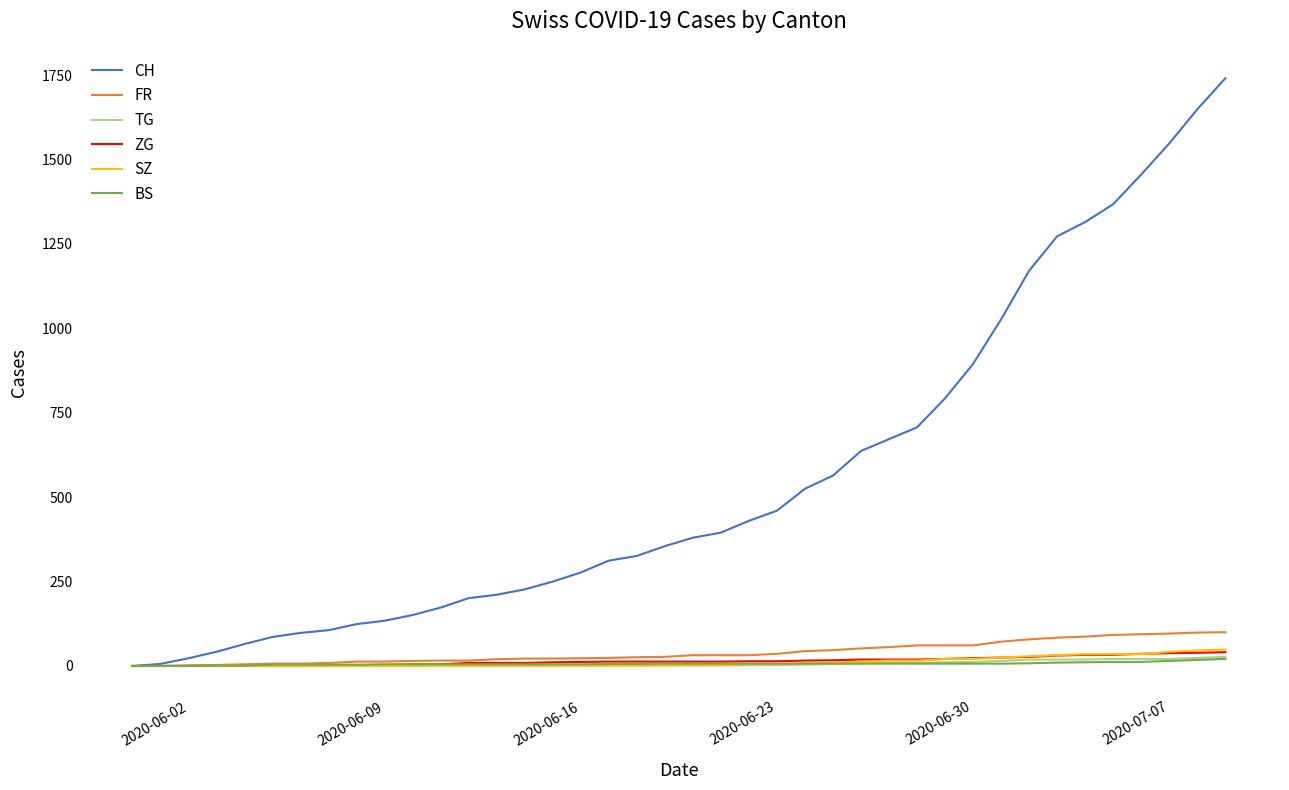

Which series has the largest total across all categories?

CH